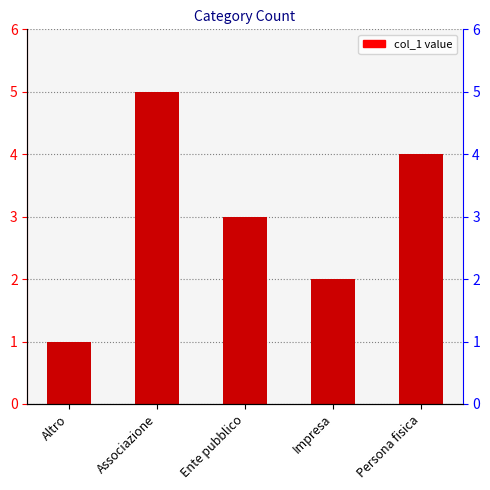

List the labels in order of value, largest first.

Associazione, Persona fisica, Ente pubblico, Impresa, Altro